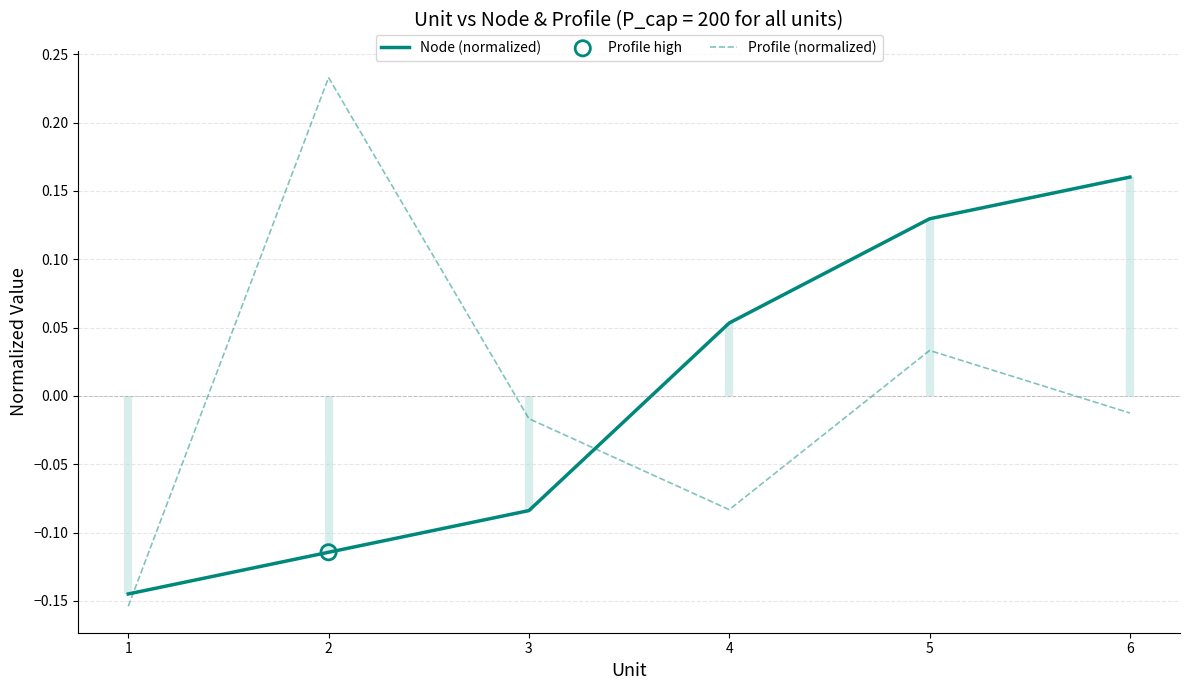

Which series has the largest total across all categories?

Profile (normalized)